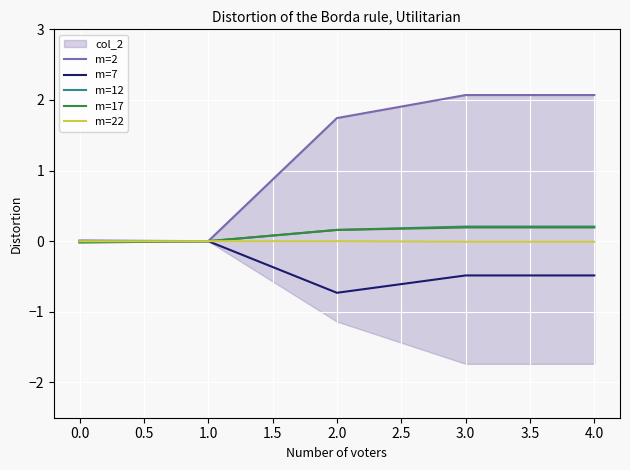

How many values in the m=7 series exceed 0?

1